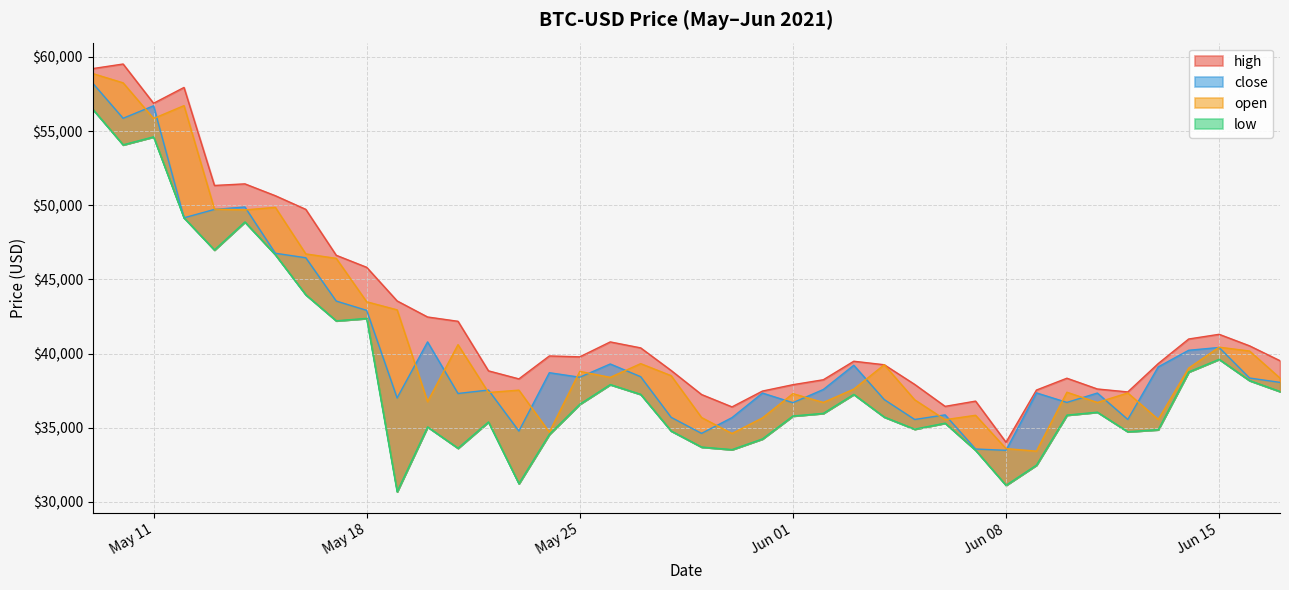

Which series has the largest total across all categories?

high